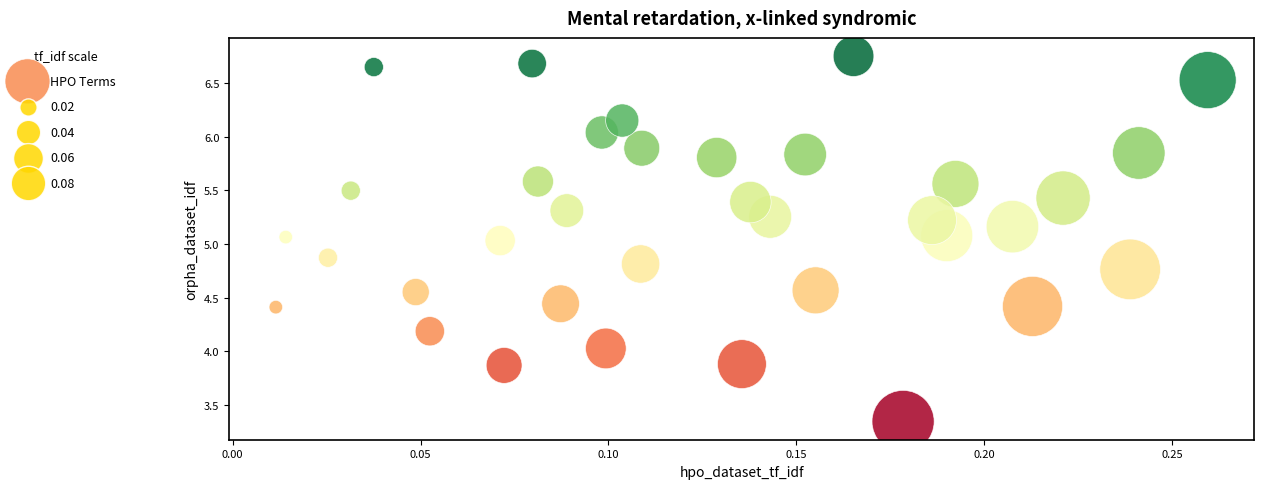

What is the range of Y values (max minus min)?

3.4